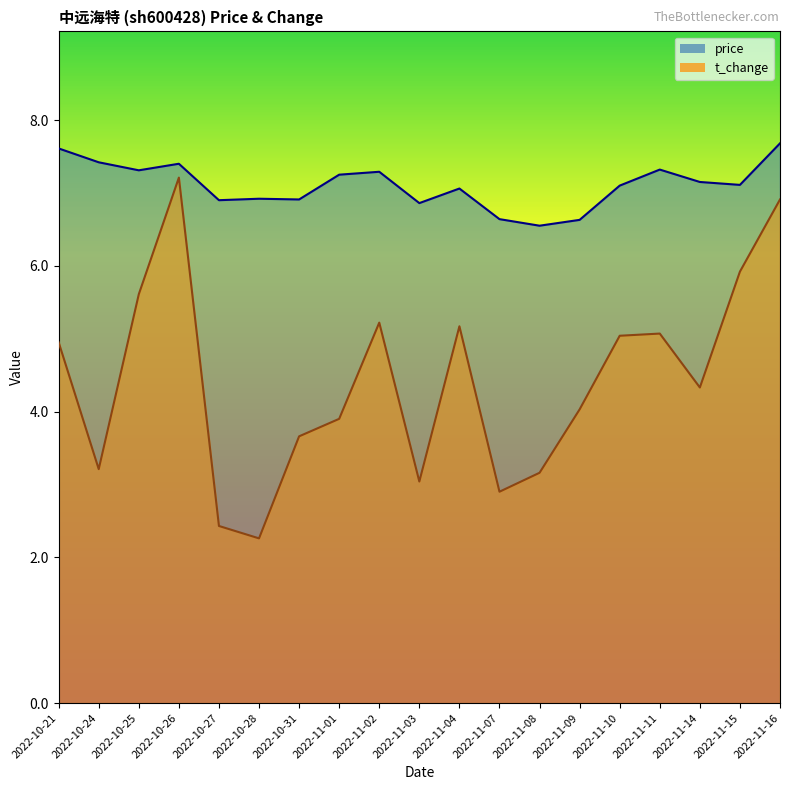

List the labels in order of t_change value, smallest first.

2022-10-28, 2022-10-27, 2022-11-07, 2022-11-03, 2022-11-08, 2022-10-24, 2022-10-31, 2022-11-01, 2022-11-09, 2022-11-14, 2022-10-21, 2022-11-10, 2022-11-11, 2022-11-04, 2022-11-02, 2022-10-25, 2022-11-15, 2022-11-16, 2022-10-26